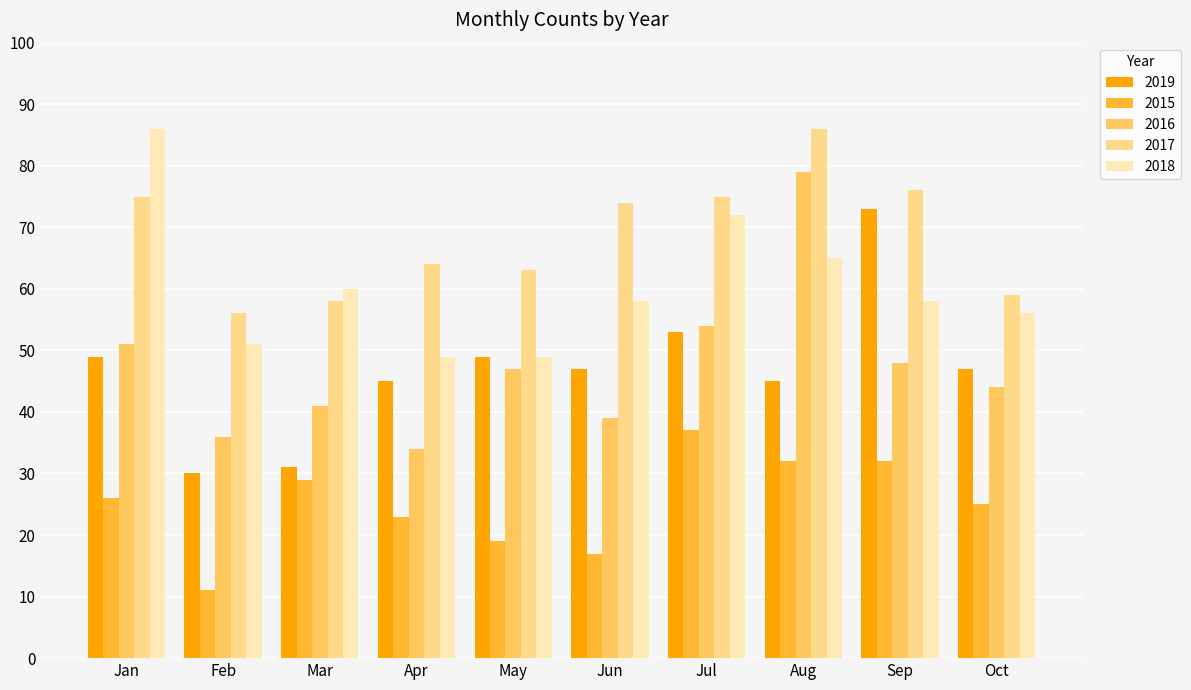

Are the bars horizontal?

No